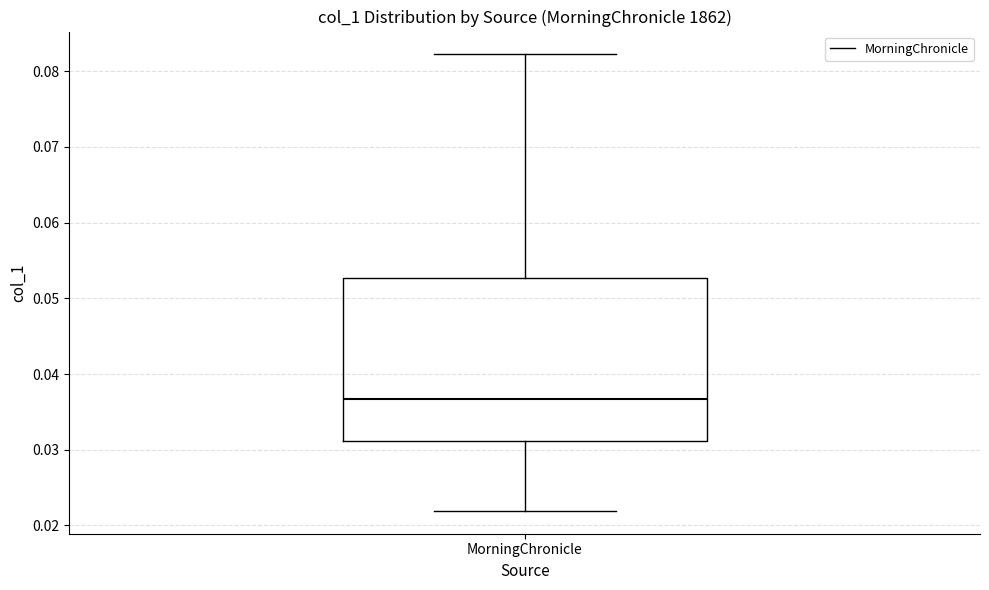

Read this box plot against the y-axis: the position of the median line, the range covered by the box, and the ends of both whiskers. The values are not printed on the chart, so give them approximately, as read against the axis.

median 0.037, box 0.031 to 0.053, whiskers 0.022 to 0.082